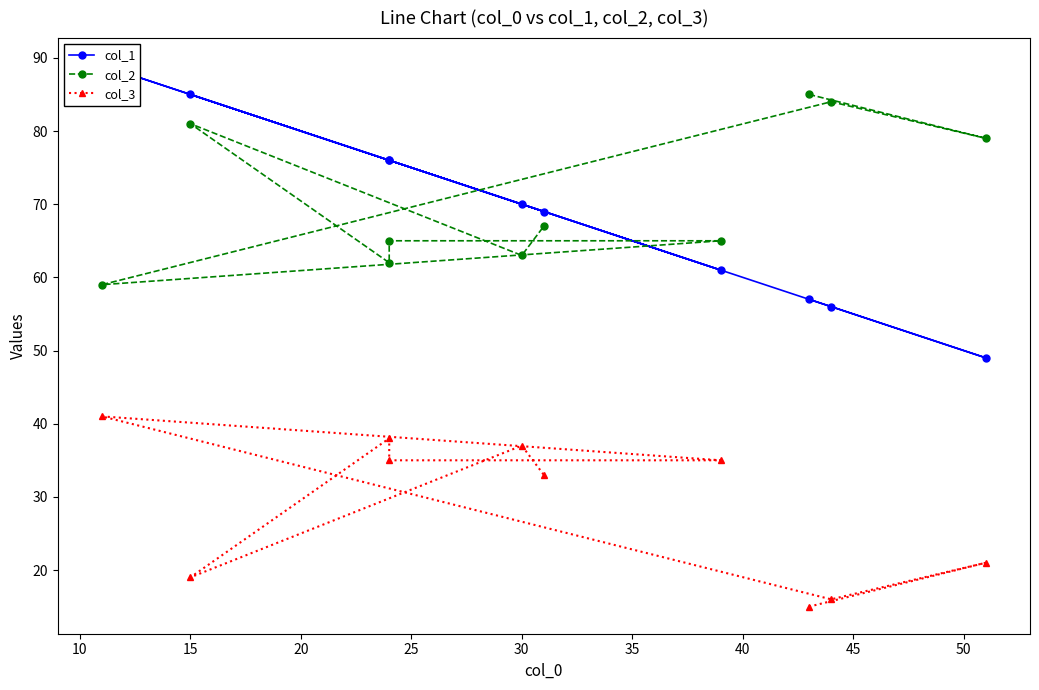

True or false: col_2 and col_3 intersect in this chart.

False